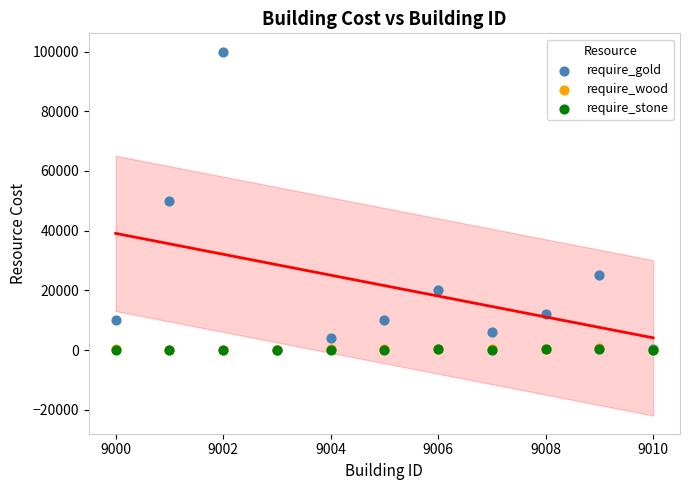

What are all the series names shown in the legend?

require_gold, require_wood, require_stone